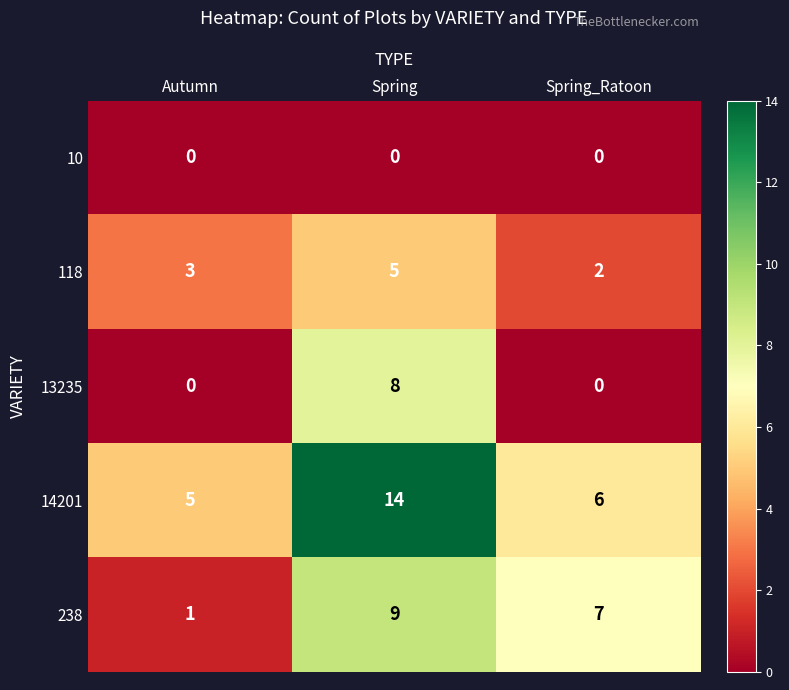

At Spring, list the series in order from largest to smallest.

14201, 238, 13235, 118, 10